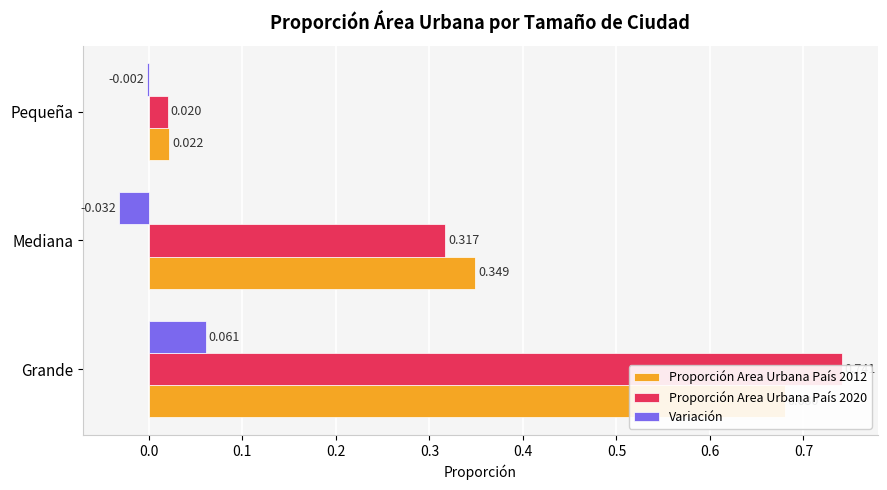

Which series has the largest total across all categories?

Proporción Area Urbana País 2020